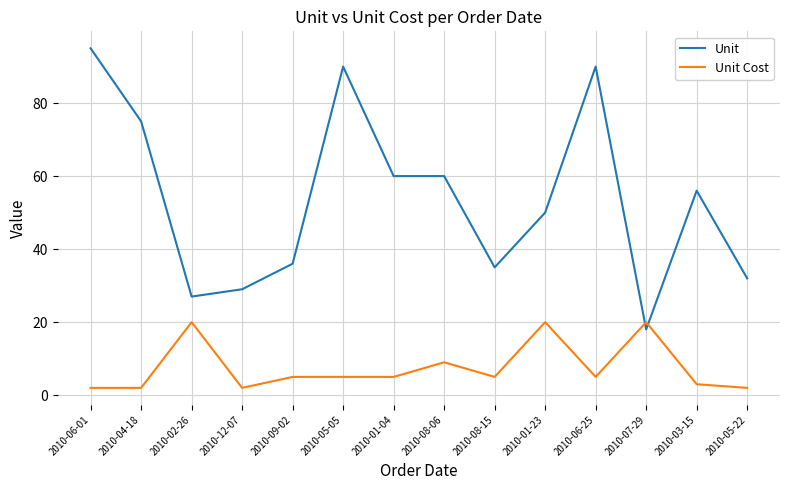

List the series in order of their overall mean, highest first.

Unit, Unit Cost